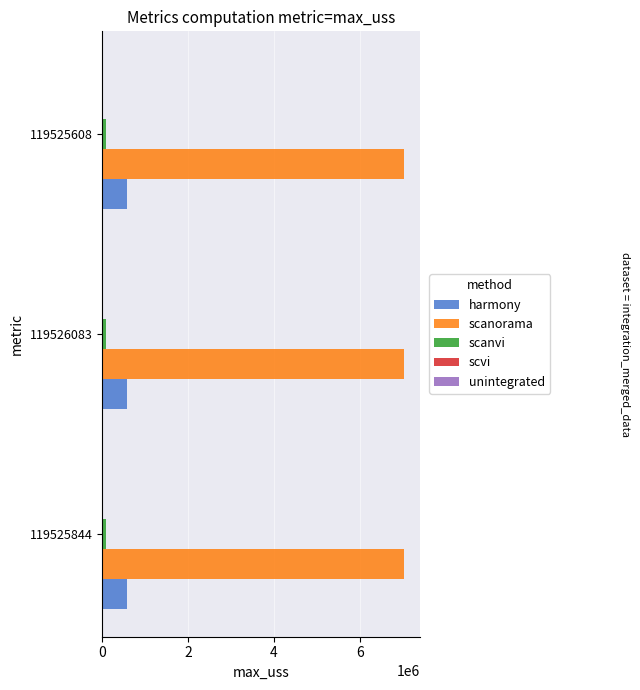

Which series has the largest total across all categories?

scanorama